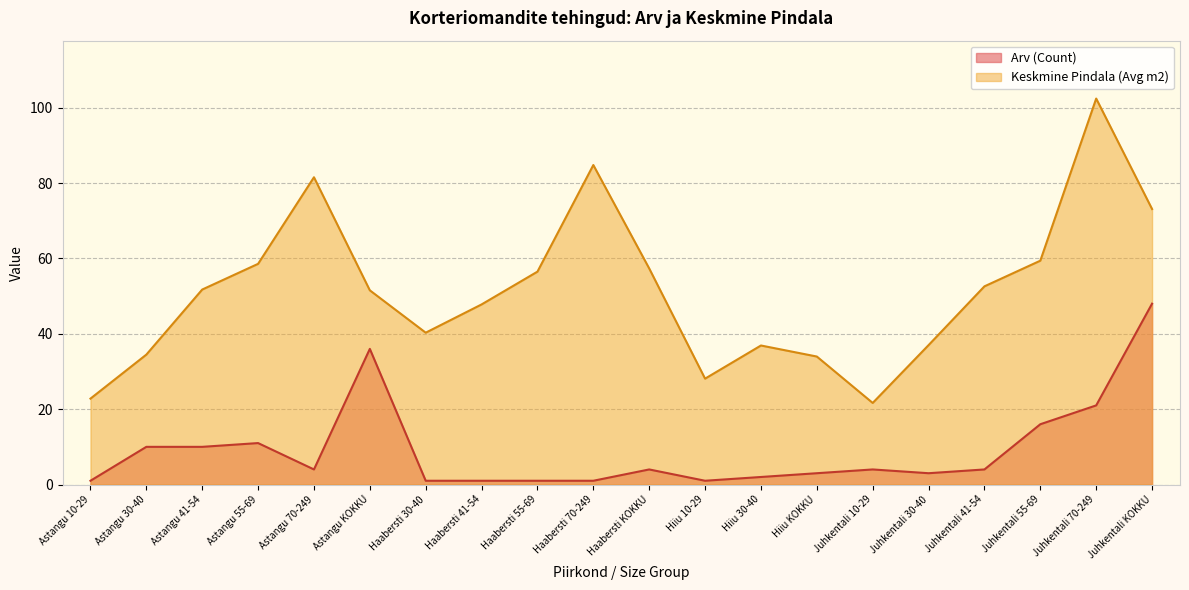

True or false: Keskmine Pindala (Avg m2) has a value of 57.4 at Haabersti KOKKU.

True